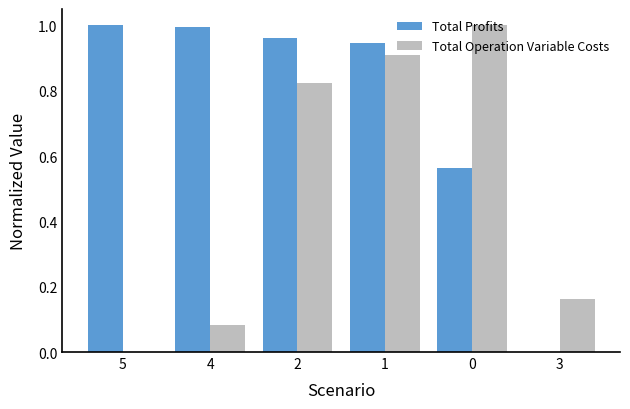

What is the total value across all series at 2?

1.8